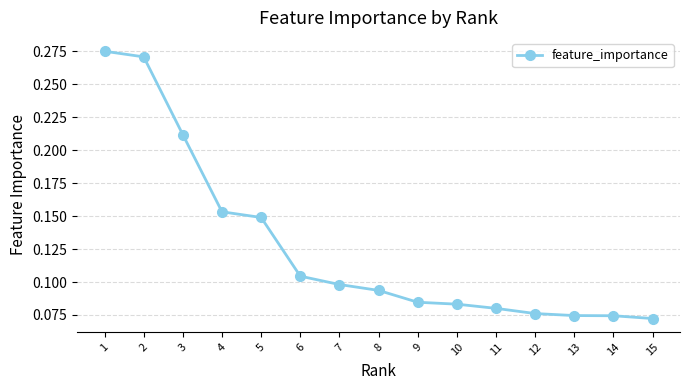

What is the sum of all values?

1.9